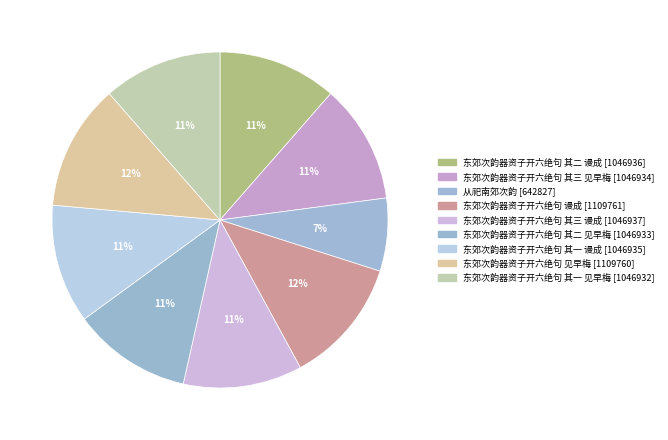

Count the number of slices in the pie.

9